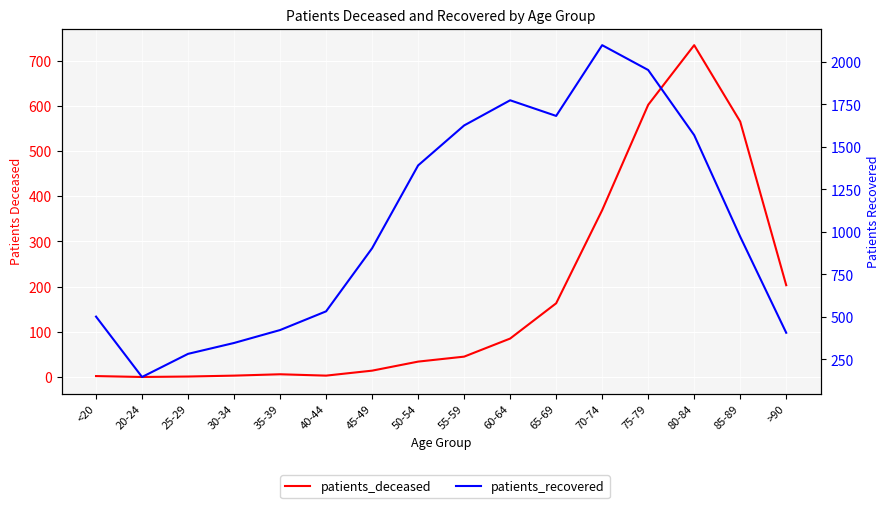

Reading right to left, list all the values displayed in this chart.

patients_deceased: 203	565	734	602	369	163	85	45	34	14	3	6	3	1	0	2
patients_recovered: 407	972	1569	1952	2098	1682	1774	1626	1391	904	533	423	347	283	147	502